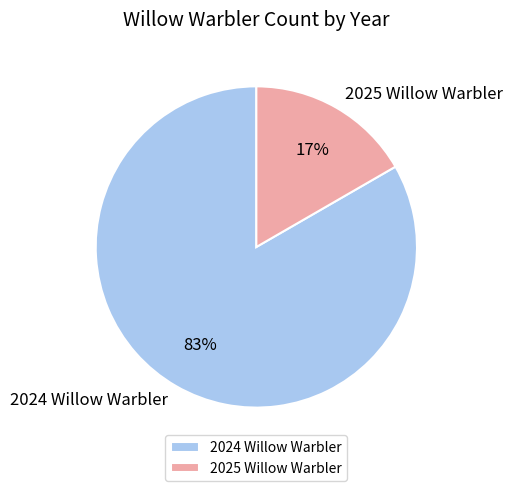

Do 2024 Willow Warbler and 2025 Willow Warbler together represent more than half of the pie?

Yes